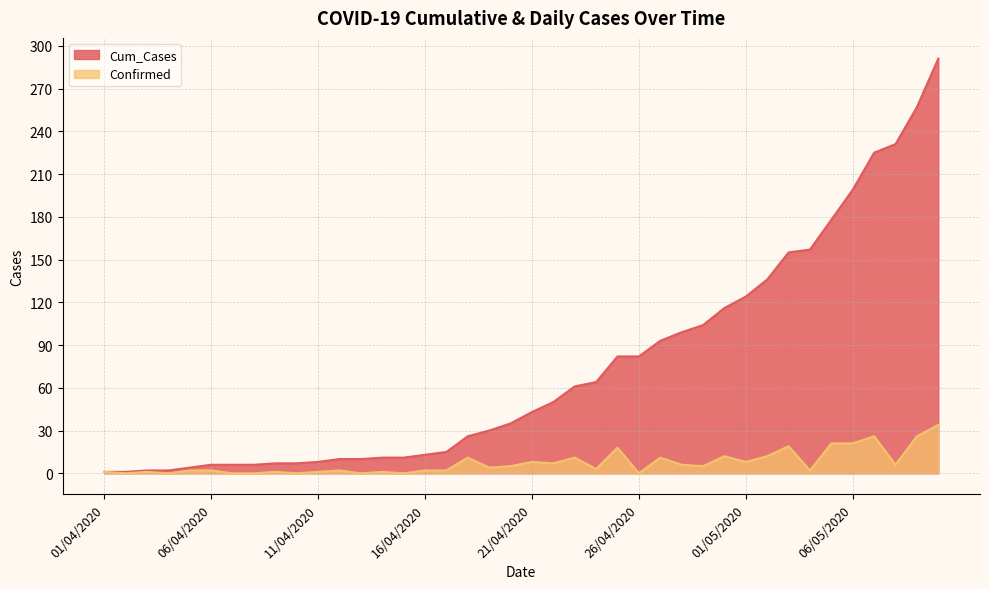

The value of Cum_Cases at 19/04/2020 is 30. True or false?

True